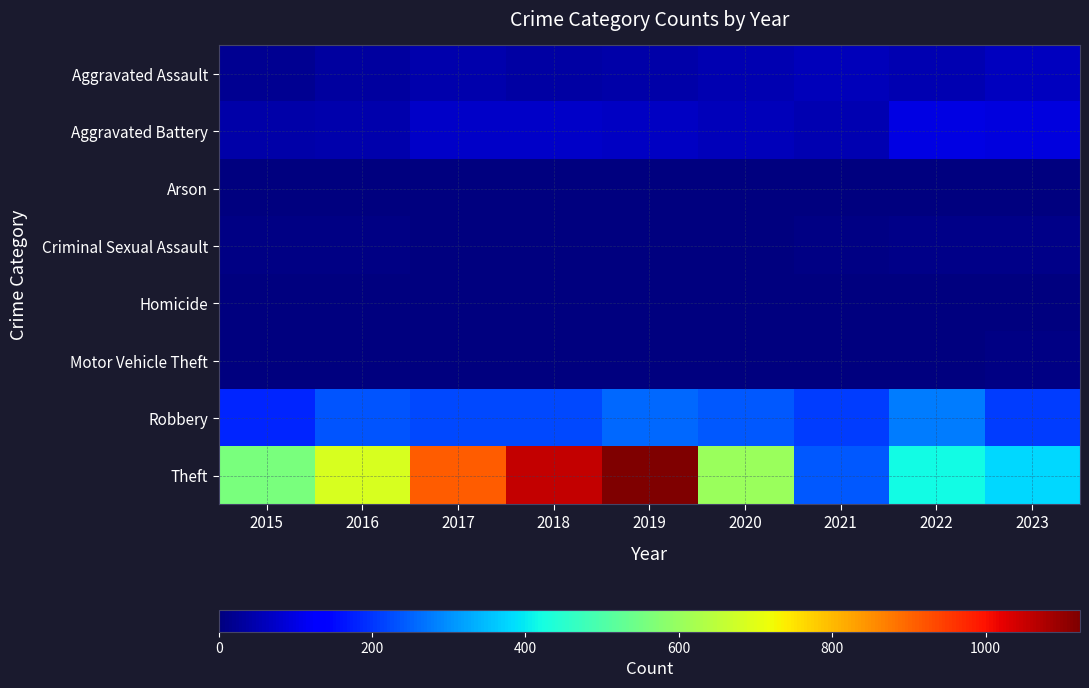

Which label corresponds to the smallest value in the chart?

2016